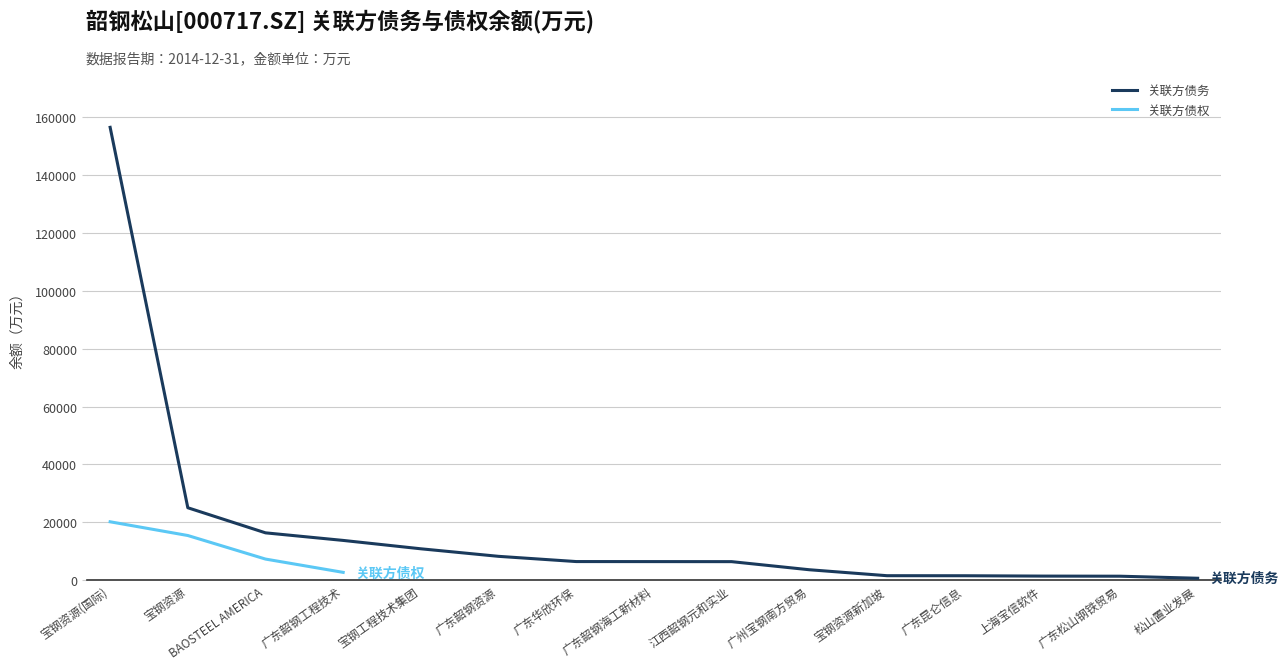

Where is the data nearest to the value 11446?

宝钢资源